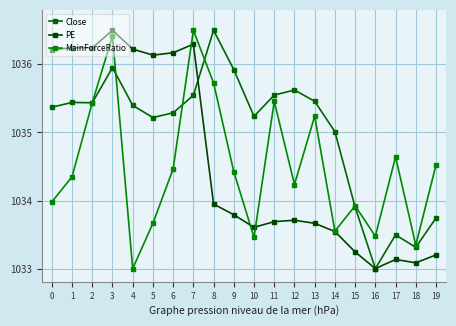

Rank the categories by MainForceRatio value from highest to lowest.

7, 3, 8, 11, 2, 13, 17, 19, 6, 9, 1, 12, 0, 15, 5, 14, 16, 10, 18, 4